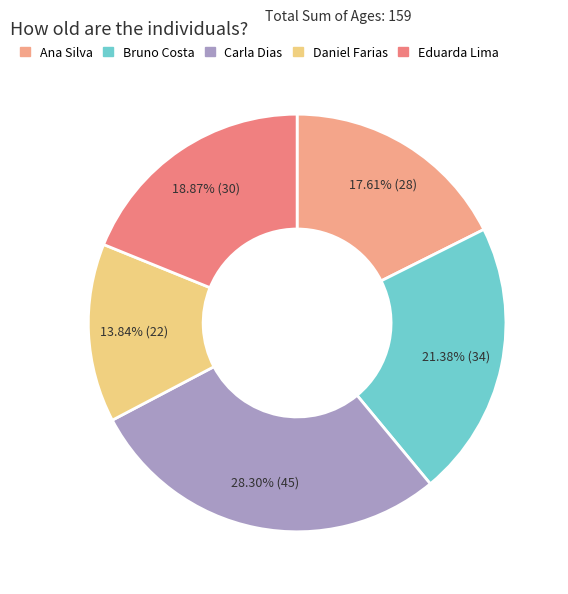

Is there a majority slice in this chart?

No